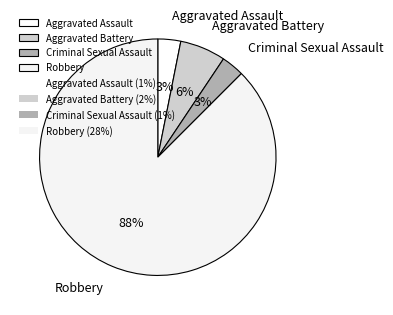

True or false: Aggravated Assault accounts for 3% of the total.

True